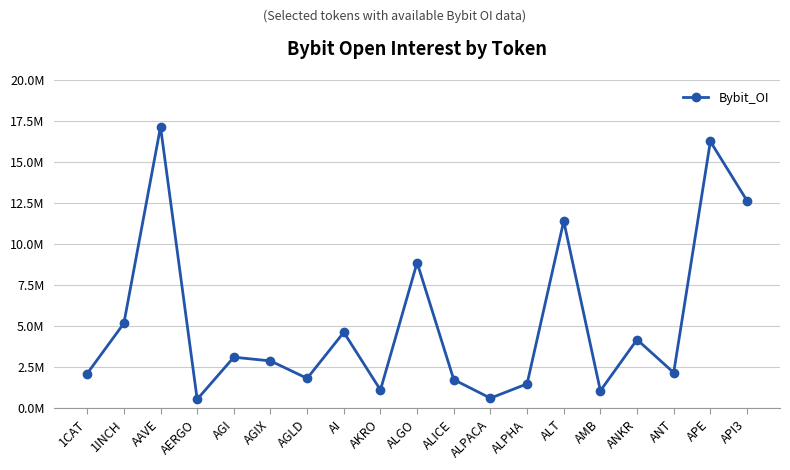

True or false: the data has more than 0 interior local peaks.

True